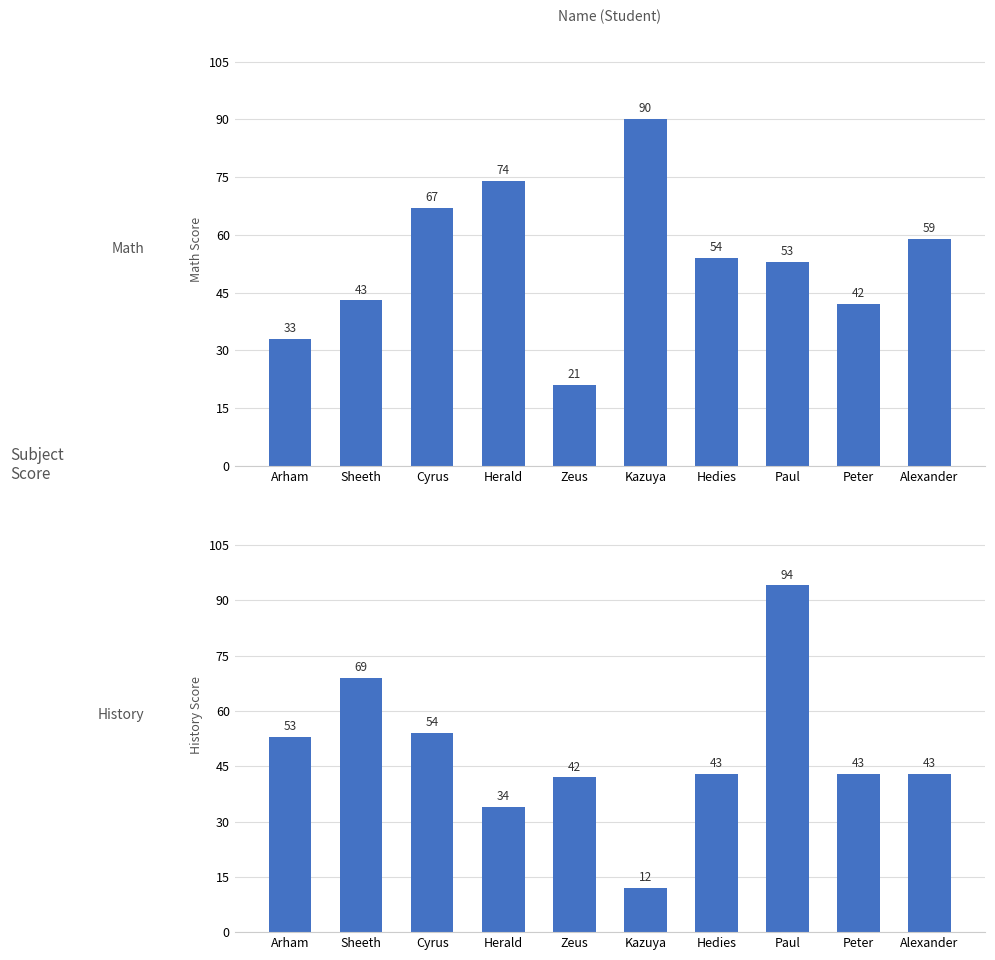

What are all the series names shown in the legend?

Math, History